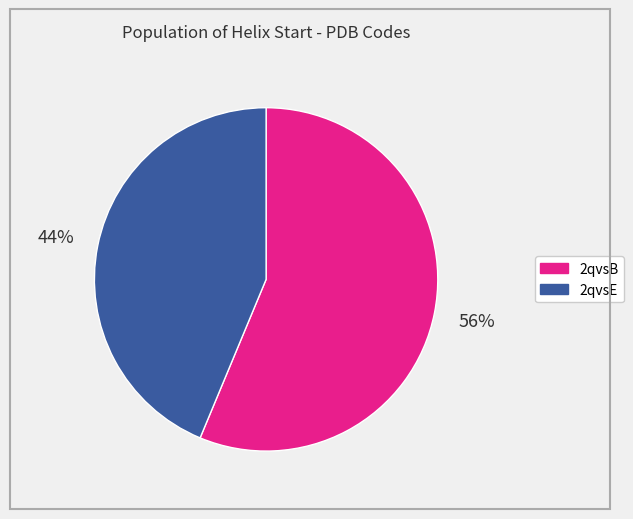

What is the largest slice in the pie chart?

2qvsB